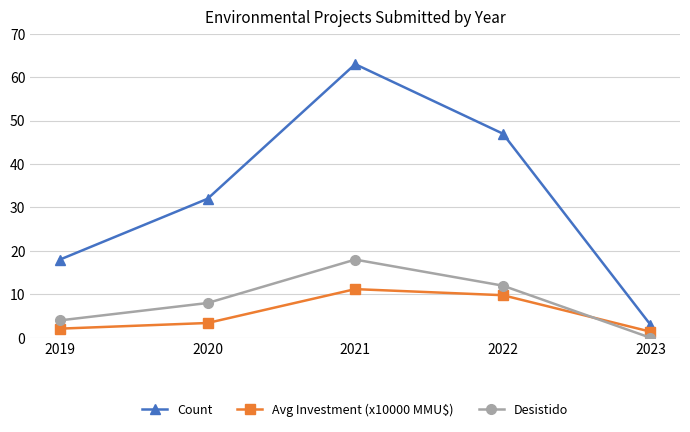

How many categories are shown in the chart?

5